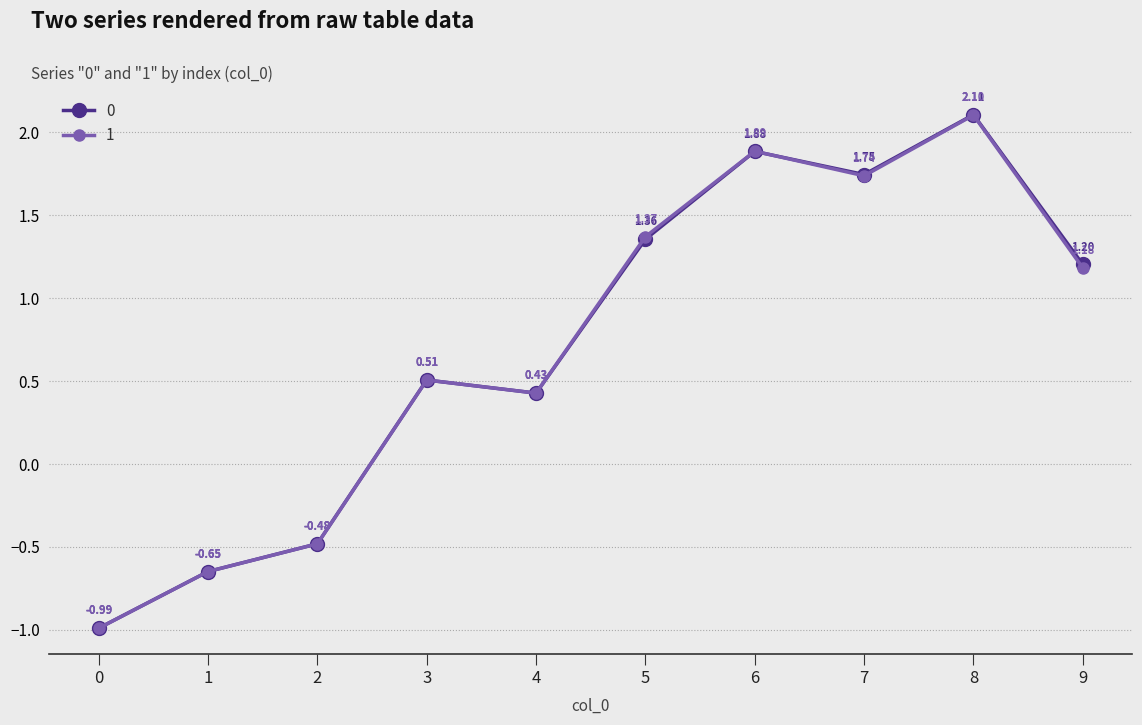

At how many categories does at least one series exceed 1?

5